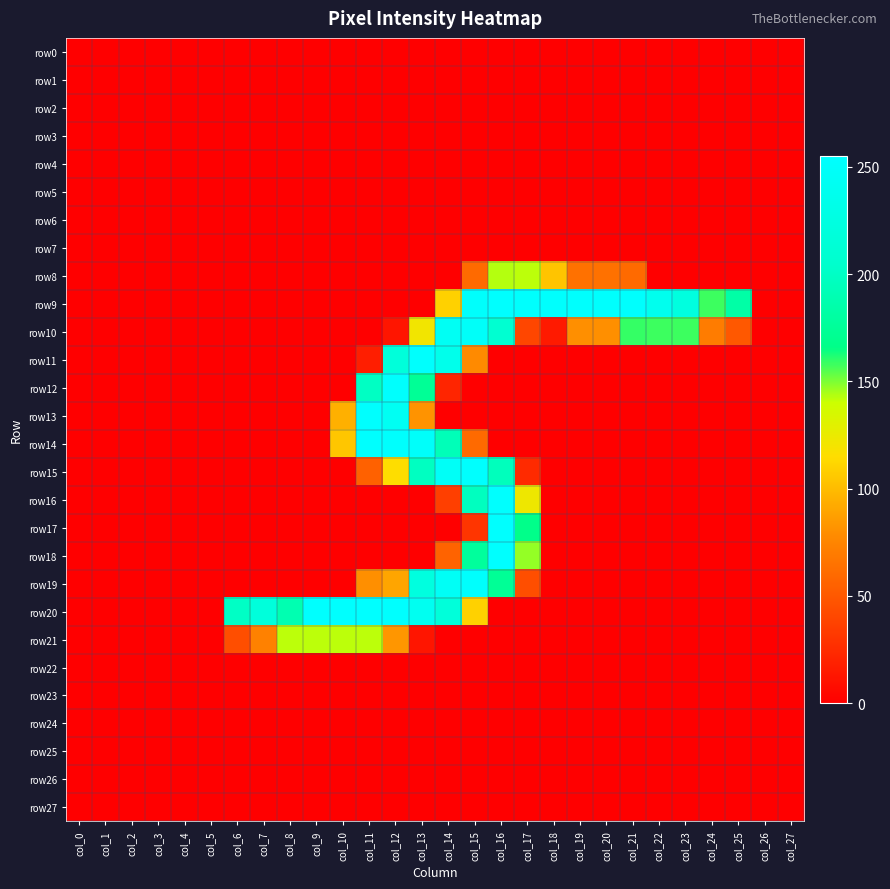

What is the spread (max minus min) of values at col_8?

189